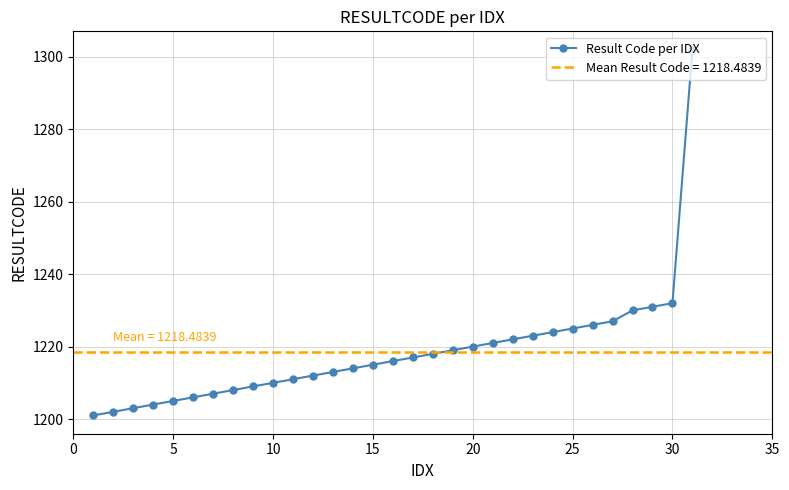

The value at 28 is 1864. True or false?

False